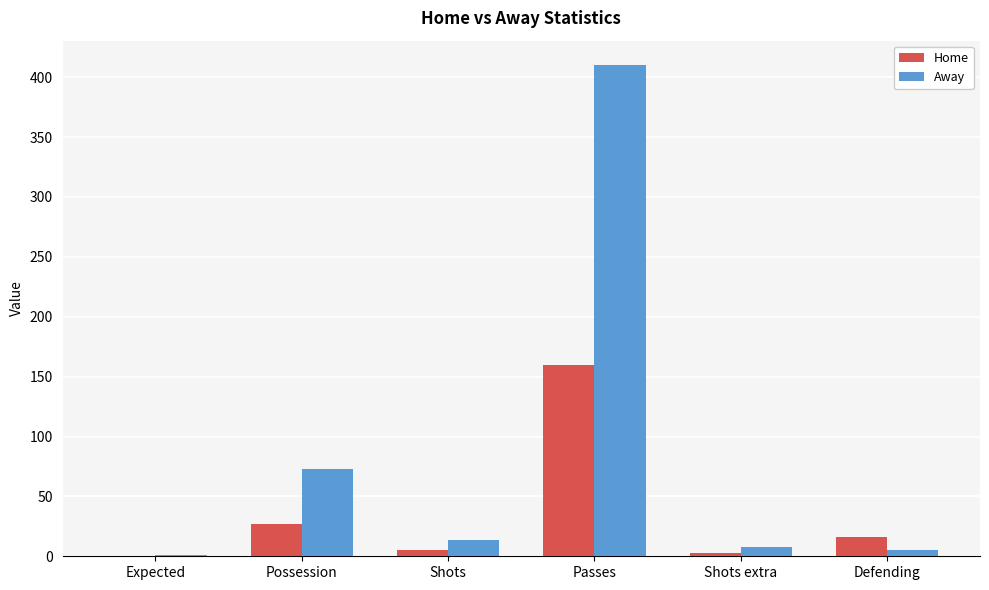

Which category has the highest value in the Home series?

Passes